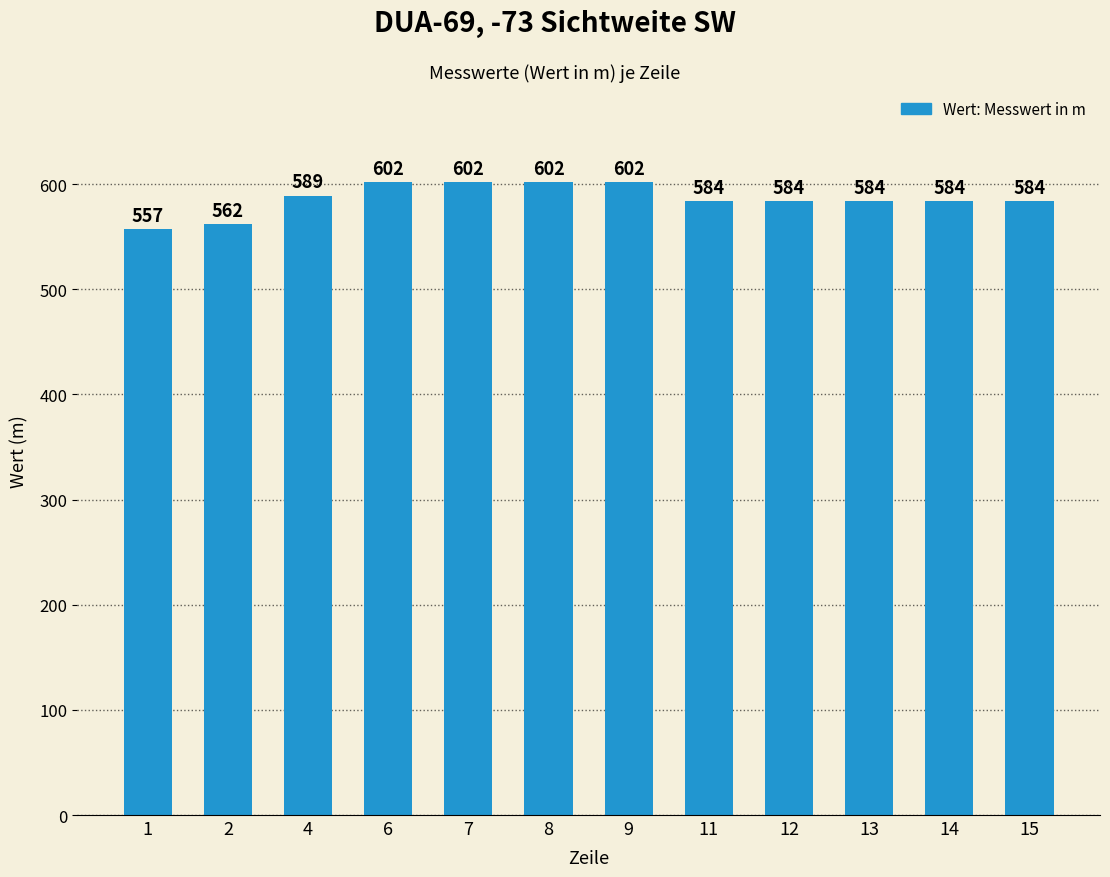

What is the maximum value shown in the chart?

602